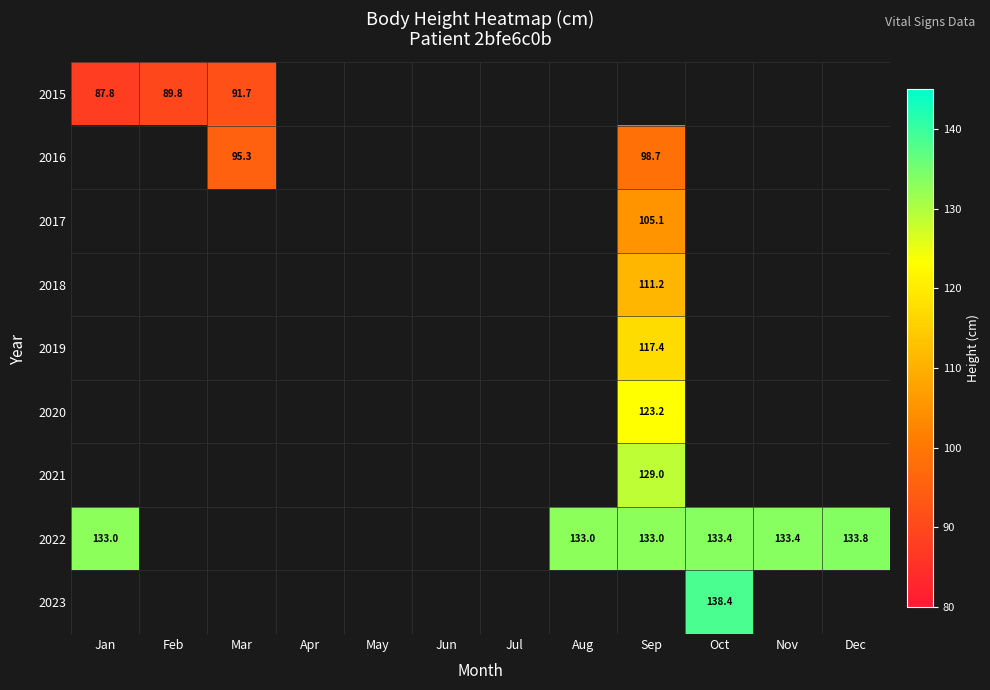

Count the number of categories in the chart.

12